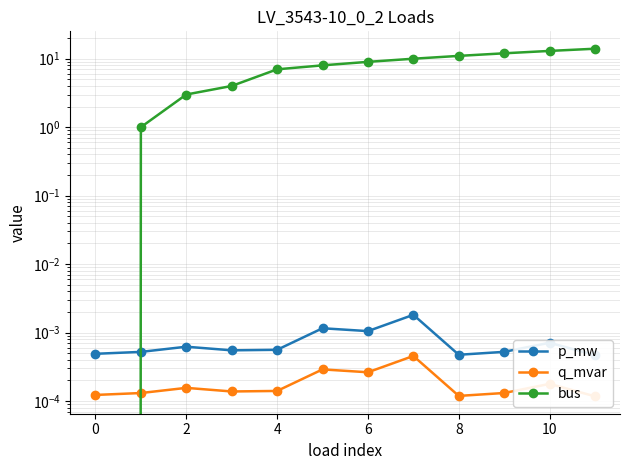

How many categories are shown in the chart?

12